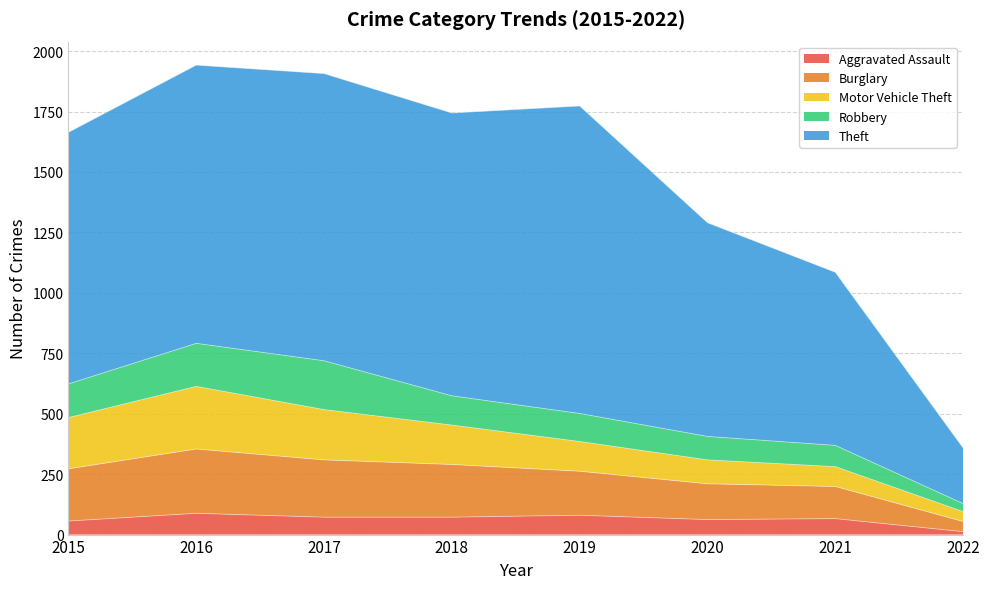

What is the difference between the second highest and minimum values in the Aggravated Assault series?

68